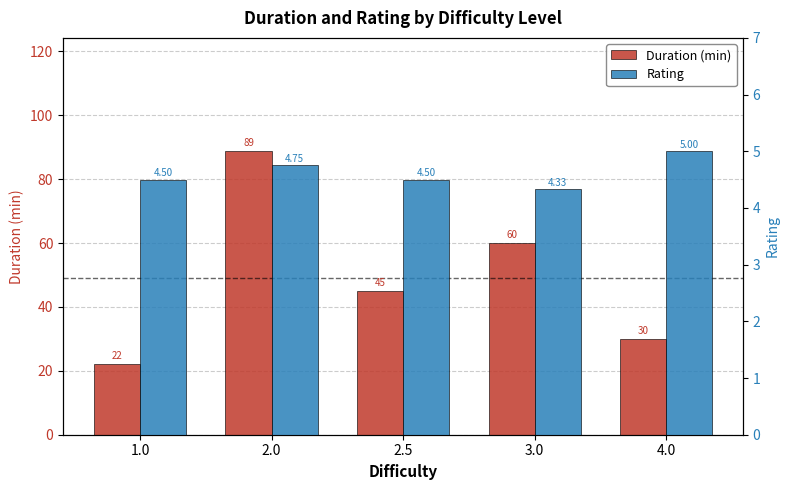

Rank the categories by Duration (min) value from highest to lowest.

2.0, 3.0, 2.5, 4.0, 1.0